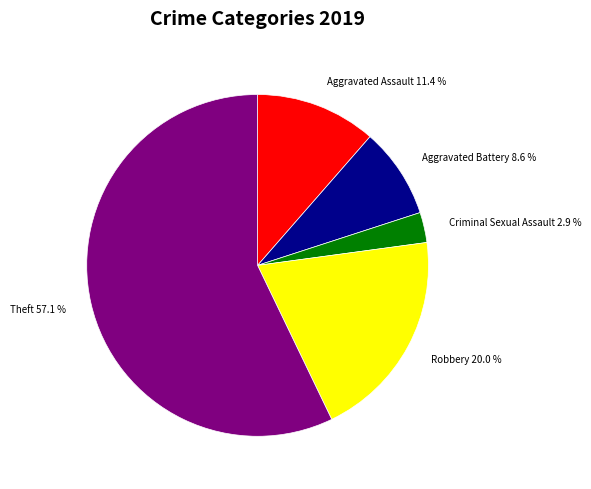

Is the sum of Aggravated Assault and Aggravated Battery greater than half?

No